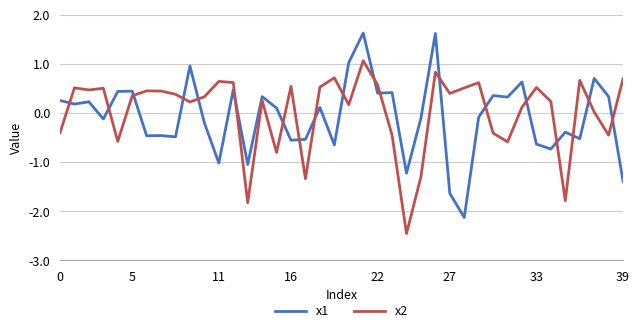

How many values in x1 are below zero?

20